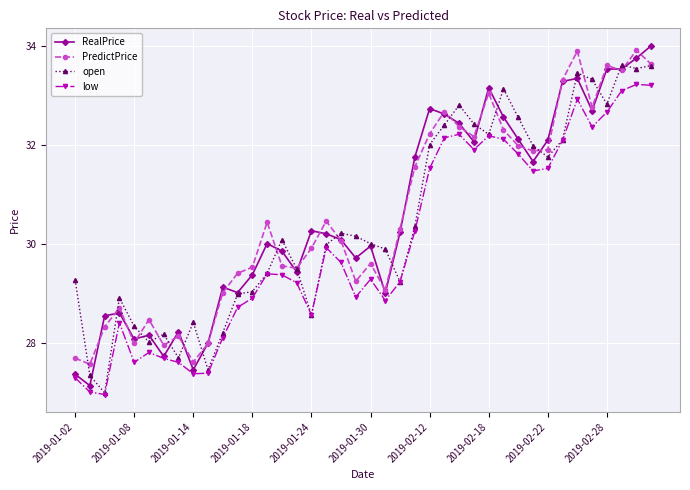

After their last crossing, which series has the higher values: RealPrice or PredictPrice?

RealPrice